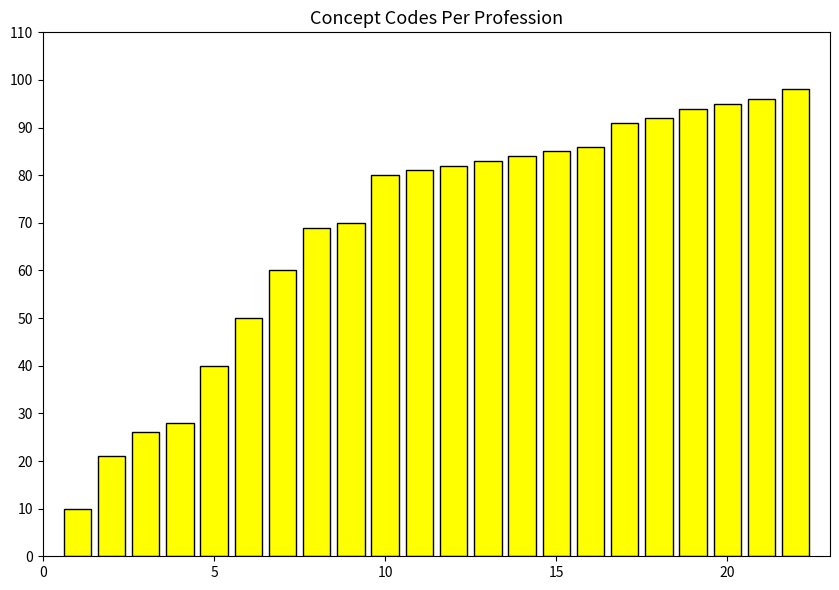

What is the minimum value shown in the chart?

10